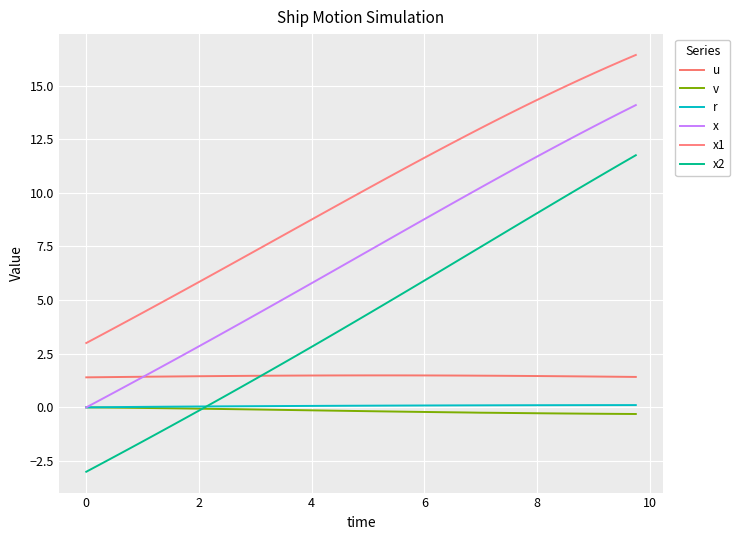

Does the chart display data point markers on the line(s)?

No